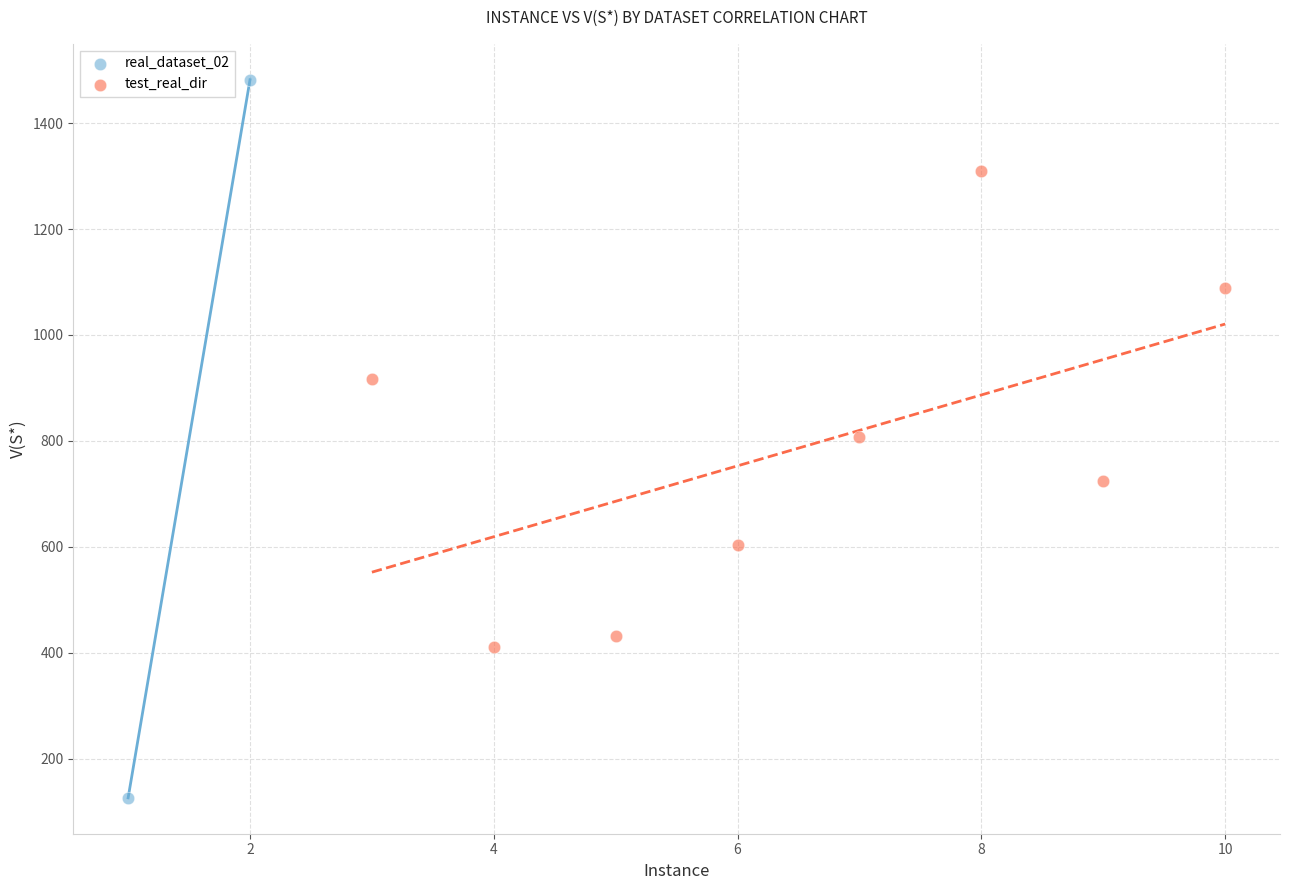

What are all the series names shown in the legend?

real_dataset_02, test_real_dir